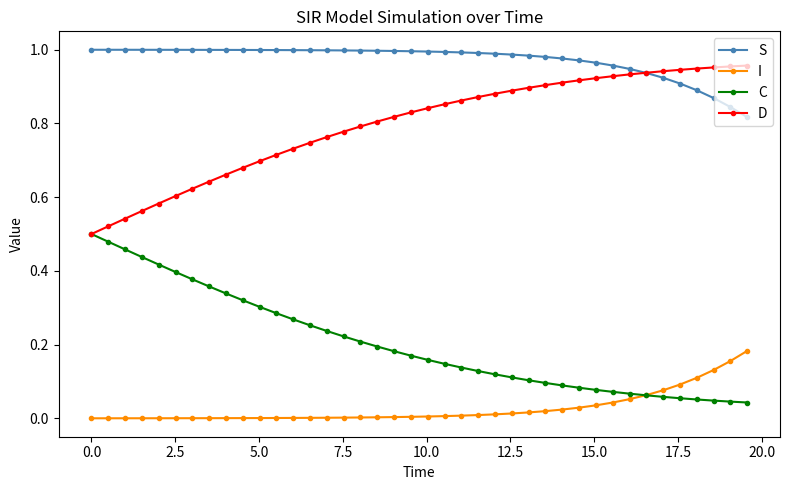

True or false: I and D cross at least once.

False